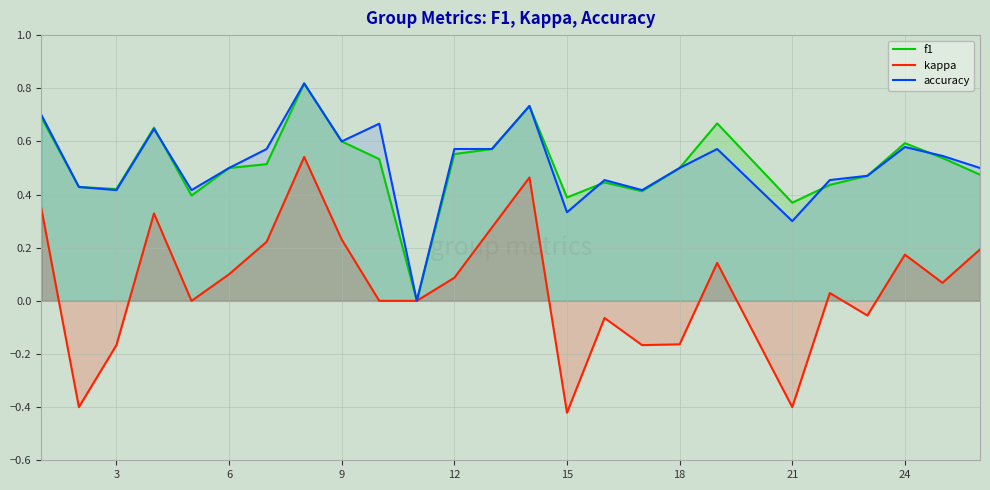

What is the value of the f1 point at the 3rd from the left?

0.4